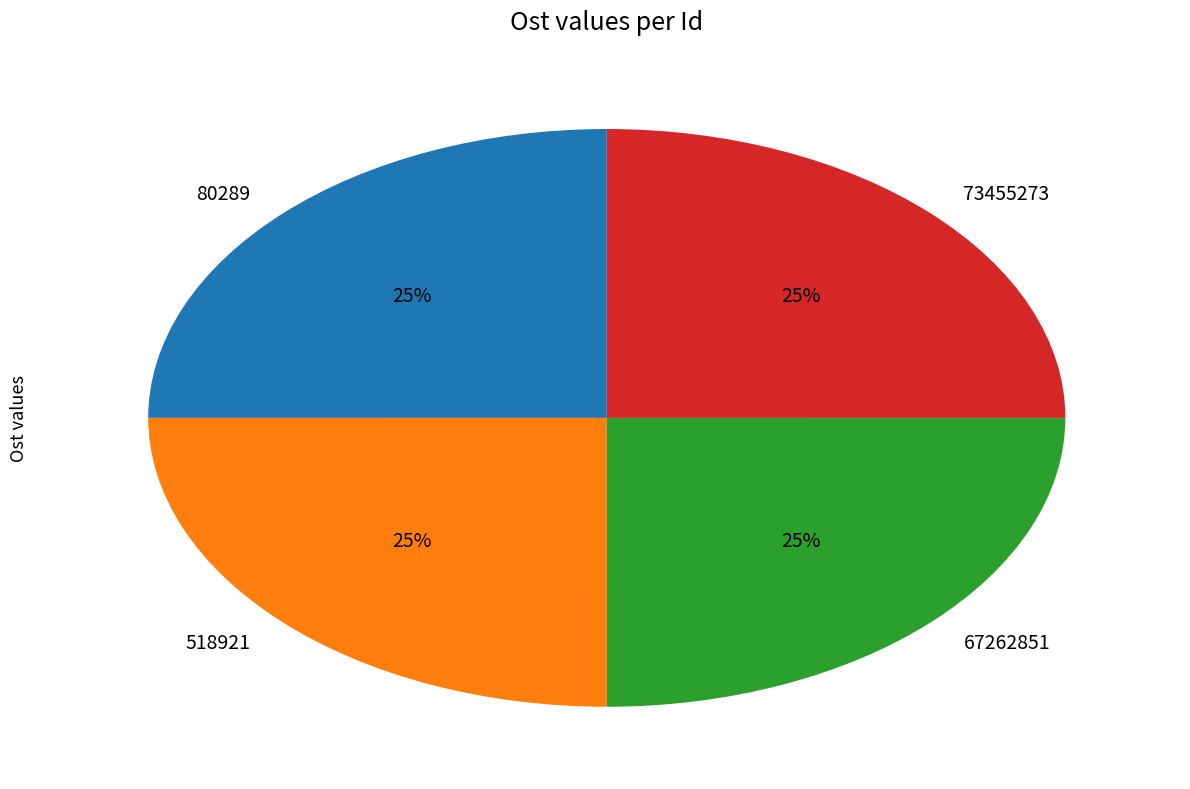

Does any single category account for the majority?

No